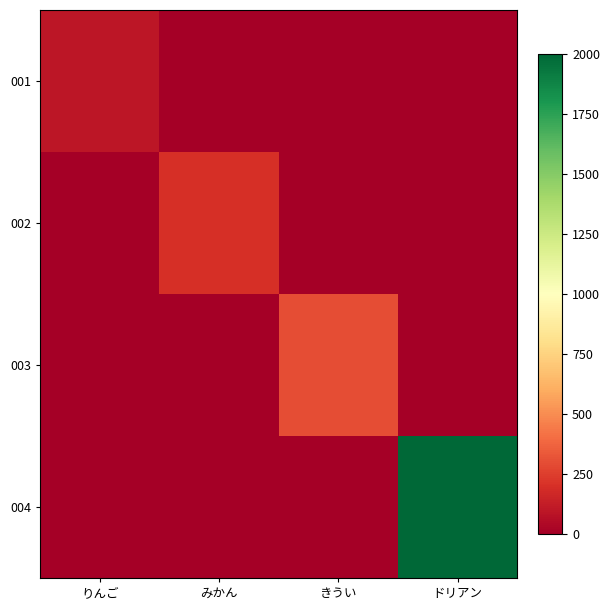

Reading left to right, transcribe all the data shown in this chart.

001: りんご=100	みかん=0	きうい=0	ドリアン=0
002: りんご=0	みかん=200	きうい=0	ドリアン=0
003: りんご=0	みかん=0	きうい=300	ドリアン=0
004: りんご=0	みかん=0	きうい=0	ドリアン=2000